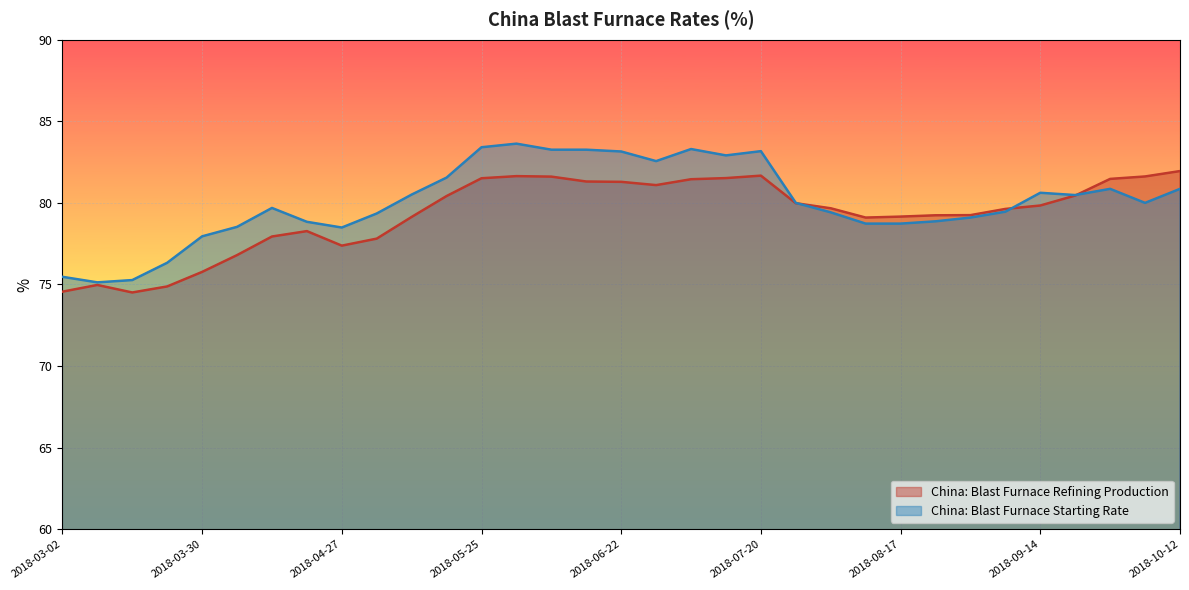

Rank the series at 2018-07-20 from lowest to highest value.

China: Blast Furnace Refining Production, China: Blast Furnace Starting Rate